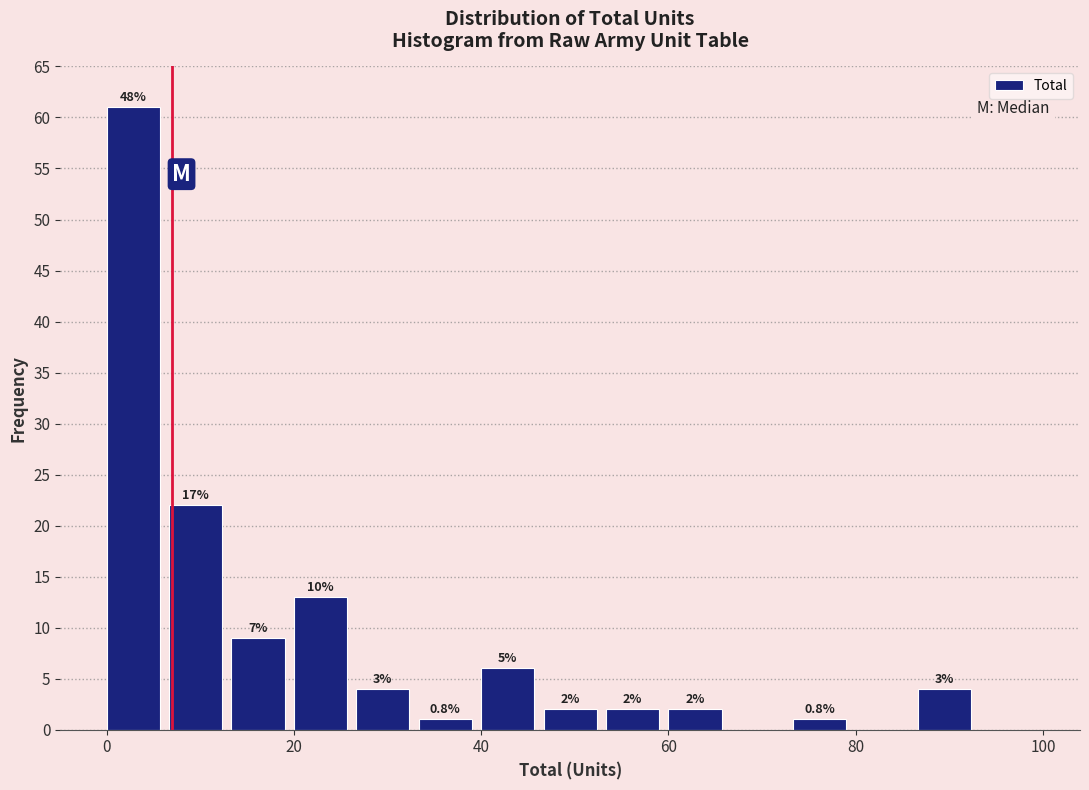

Around what value on the x-axis is the tallest bar? Give the approximate position of its centre, as read against the axis.

2